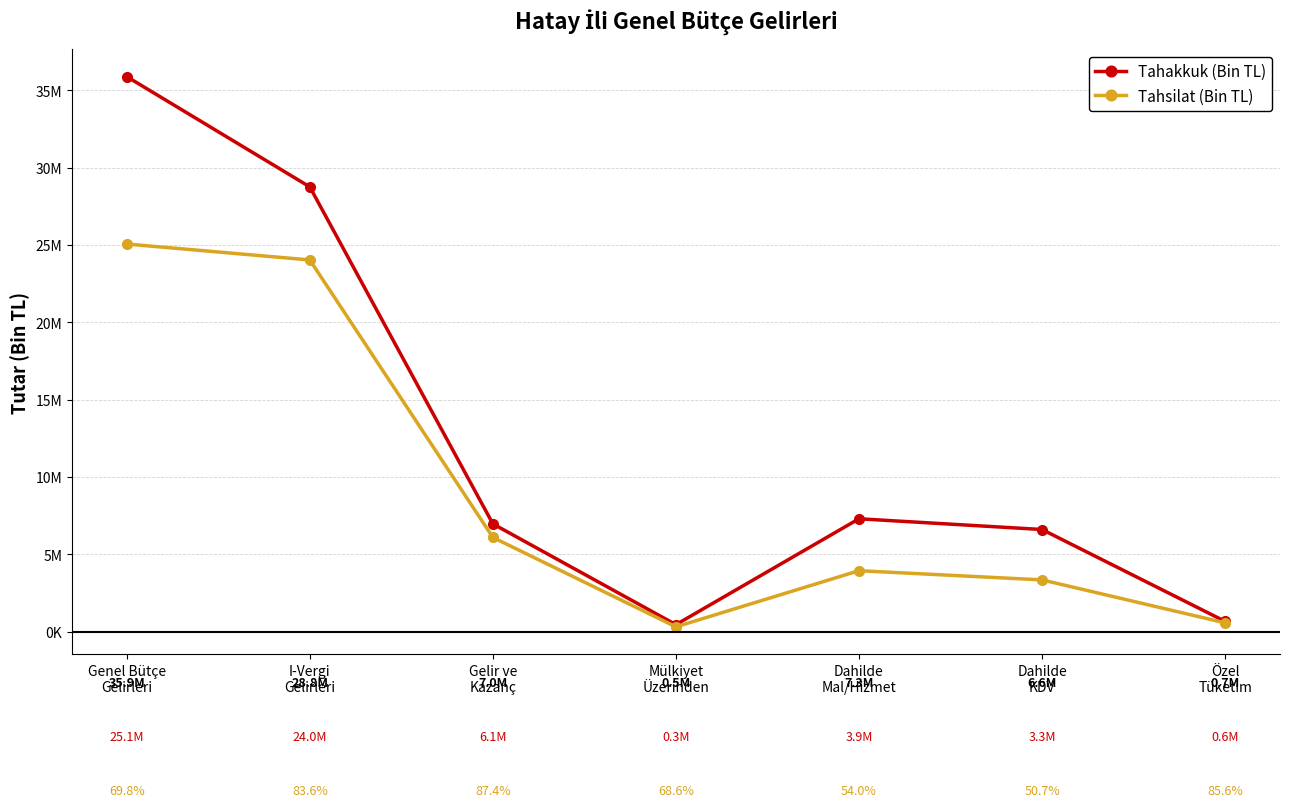

Is it true that Tahakkuk (Bin TL) equals 35883196 at Genel Bütçe
Gelirleri?

True